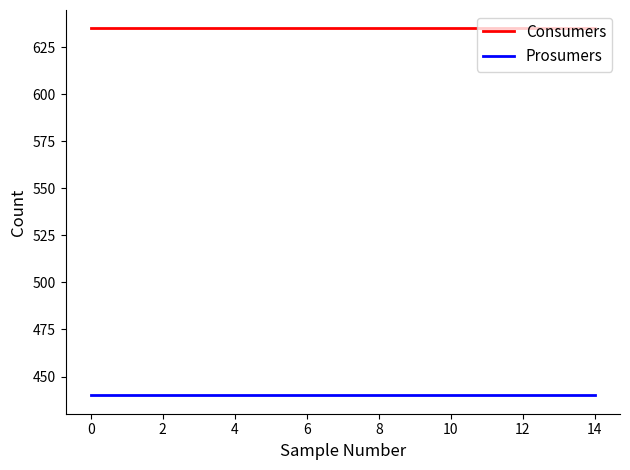

Reading left to right, what are all the values shown in this chart?

Consumers: 635	635	635	635	635	635	635	635	635	635	635	635	635	635	635
Prosumers: 440	440	440	440	440	440	440	440	440	440	440	440	440	440	440